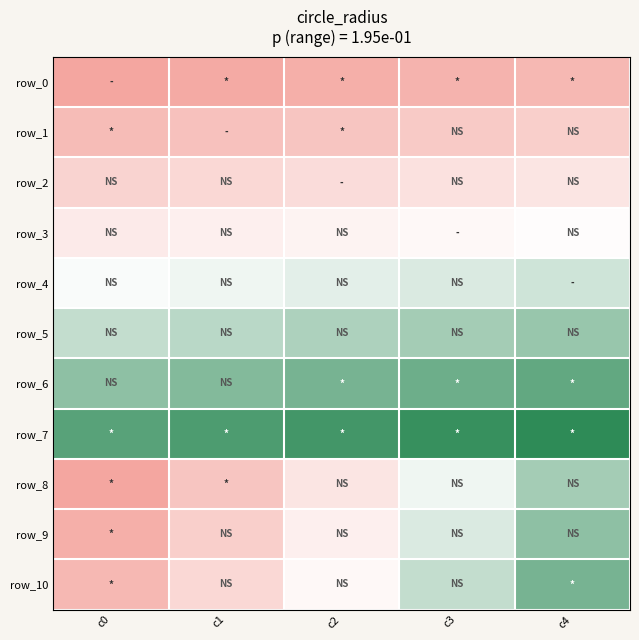

What is the spread (max minus min) of values at c4?

0.2